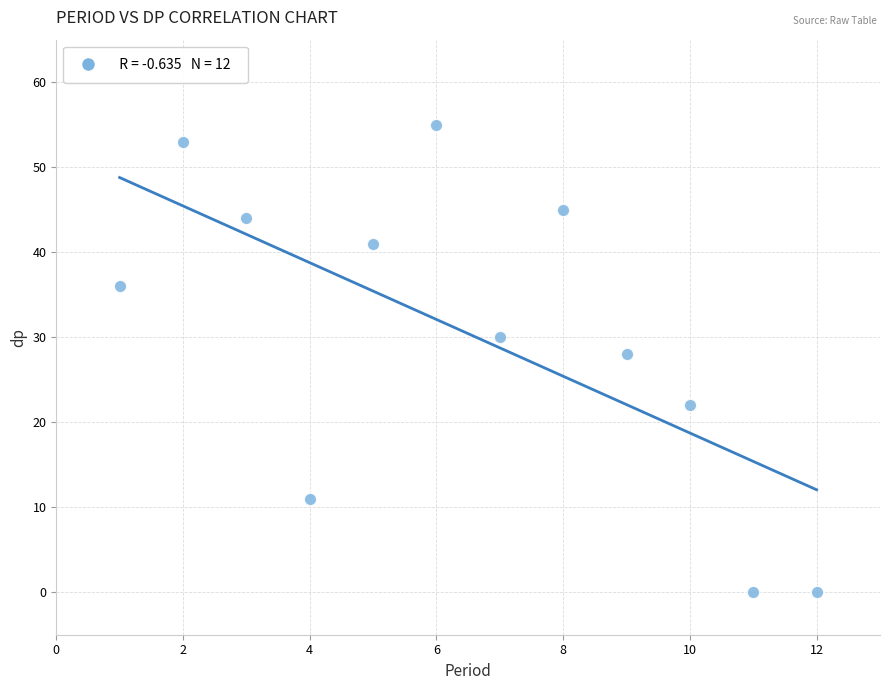

What Y value in the scatter plot is closest to 27?

28